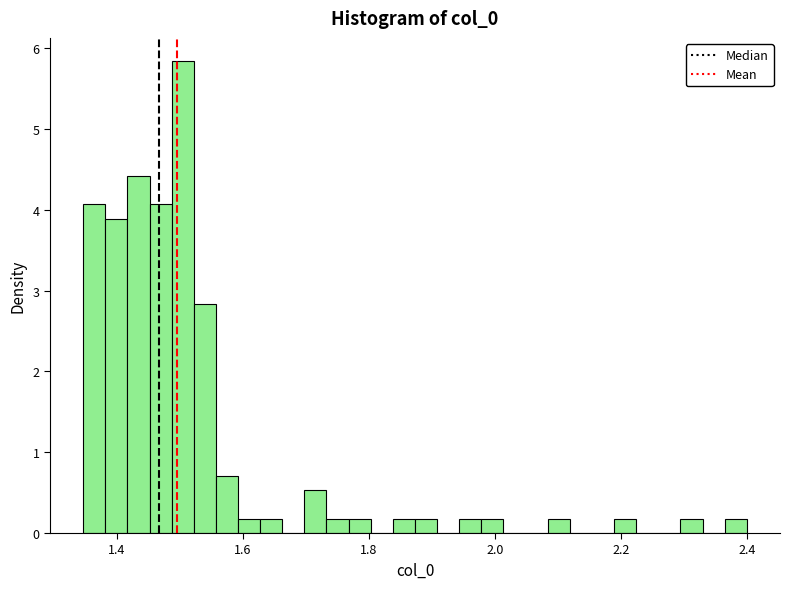

Read against the x-axis, roughly where is the centre of the tallest bar?

1.50